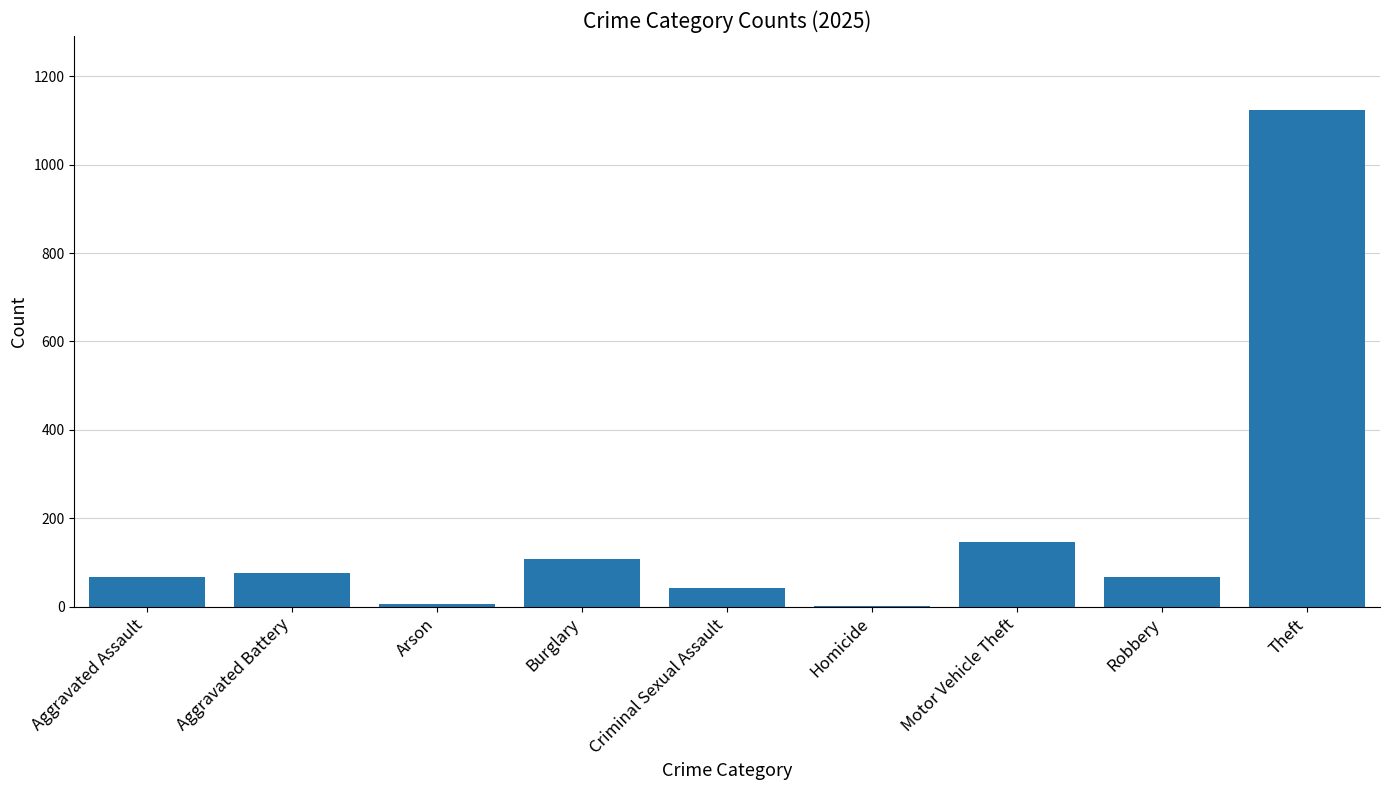

Which category has the highest value across all series?

Theft